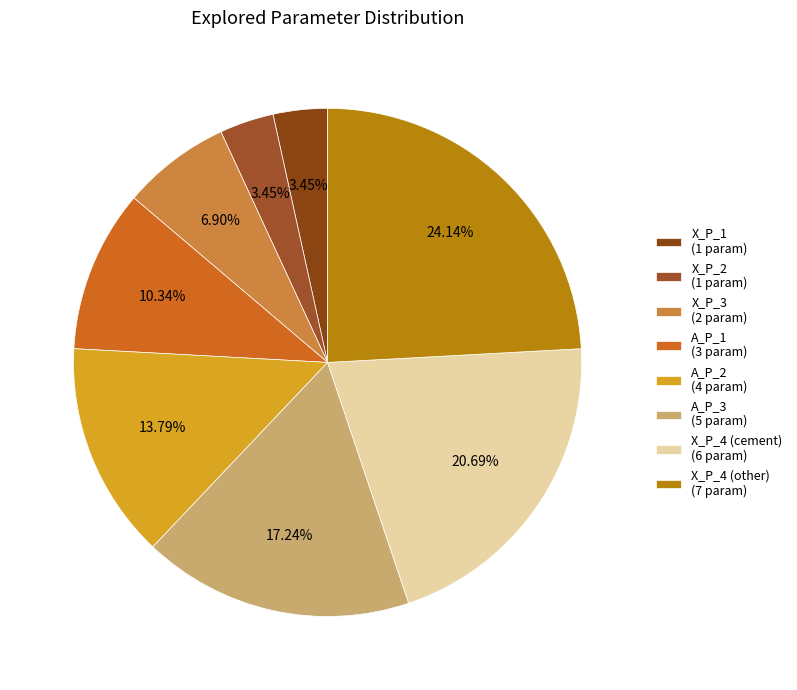

Which slice is the largest?

X_P_4 (other)